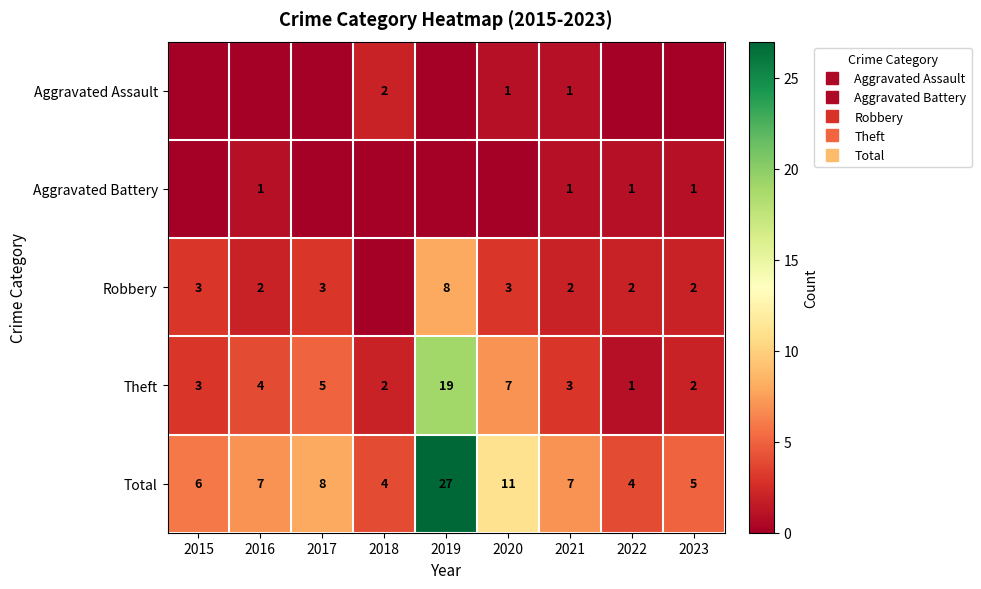

The value of Theft at 2016 is 3. True or false?

False